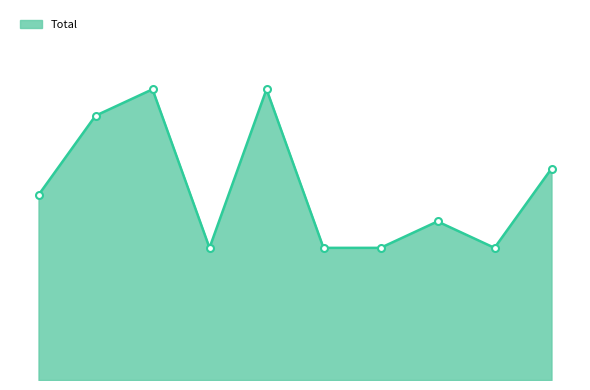

What is the greatest value displayed?

11